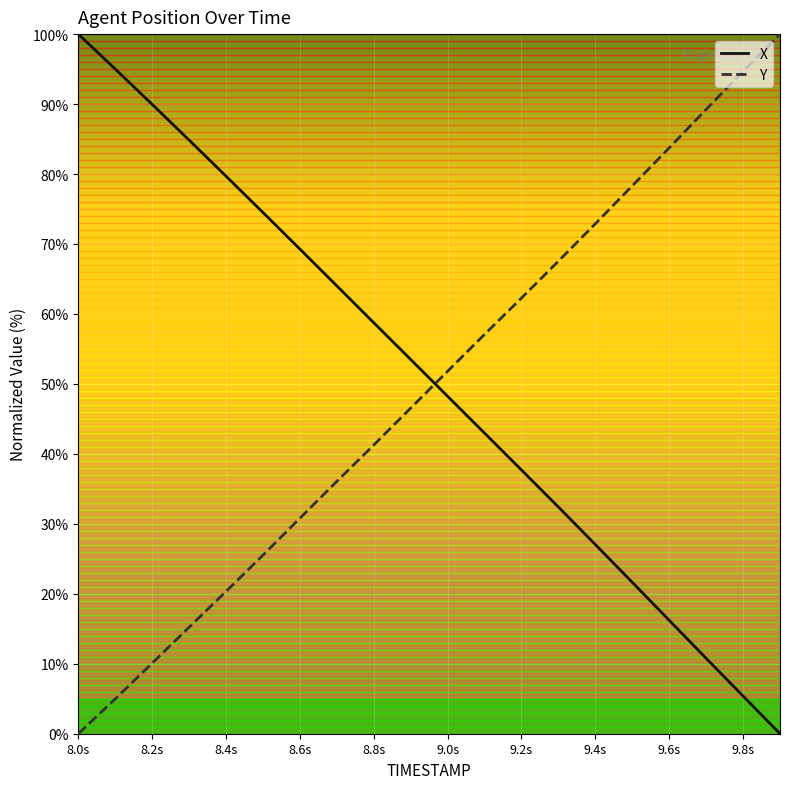

Is this an area chart (filled region under the line)?

No